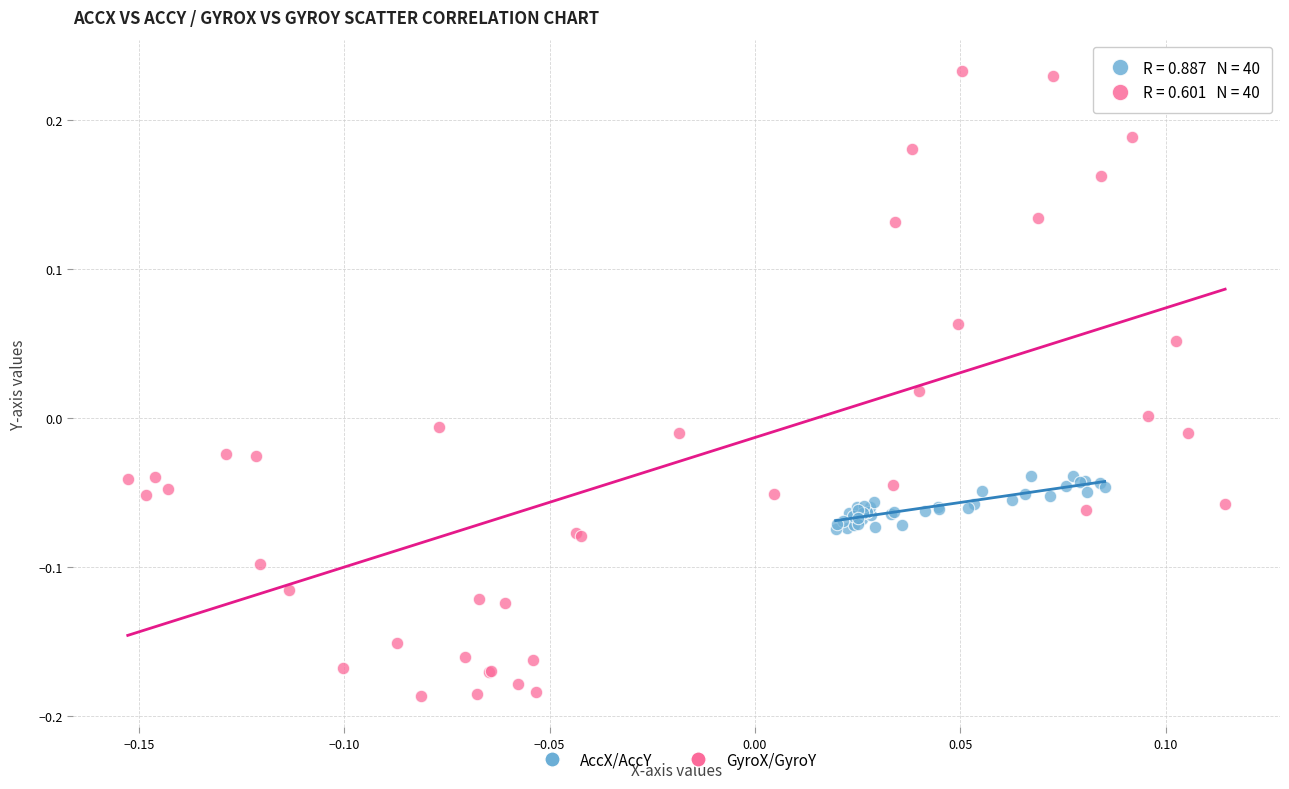

Which series has the widest spread of Y values?

GyroX/GyroY